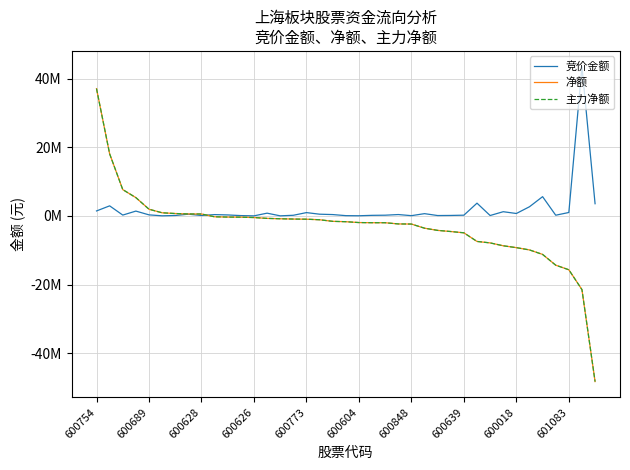

Is this an area chart (filled region under the line)?

No